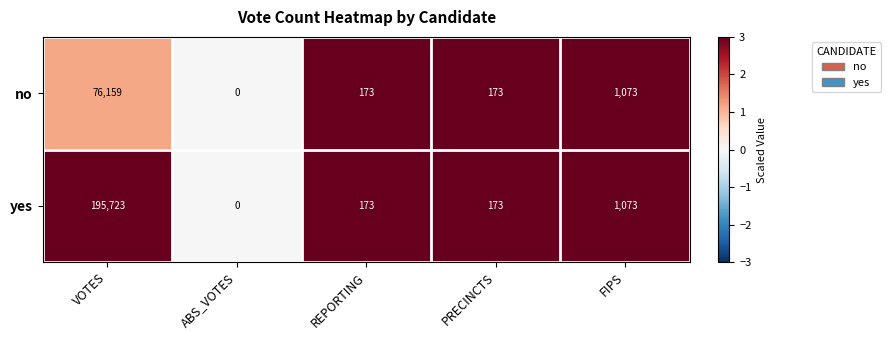

Which category has the highest value across all series?

VOTES